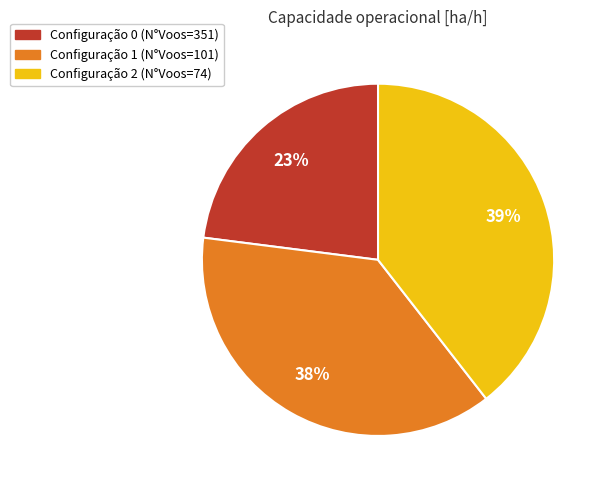

To the nearest percent, what is the difference between the largest and smallest slice percentages?

16%